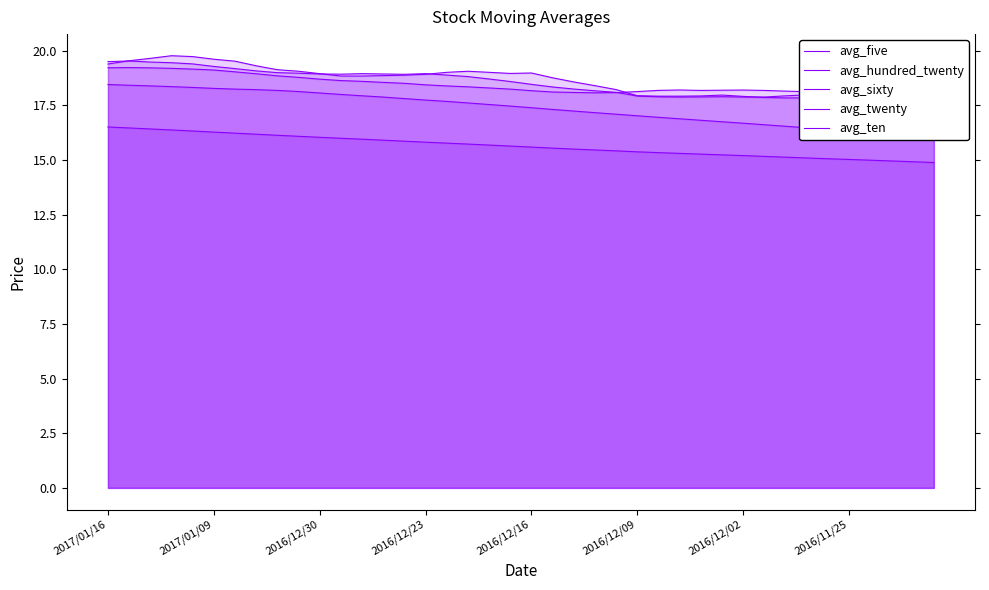

At which label does avg_ten first exceed 18?

2017/01/16